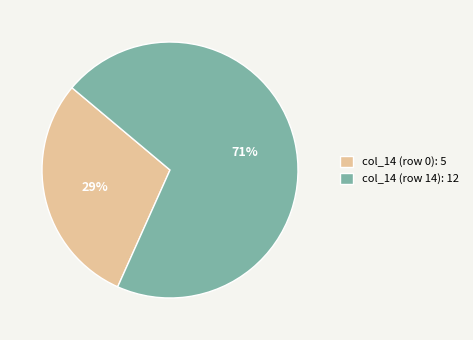

What is the largest slice in the pie chart?

col_14 (row 14): 12